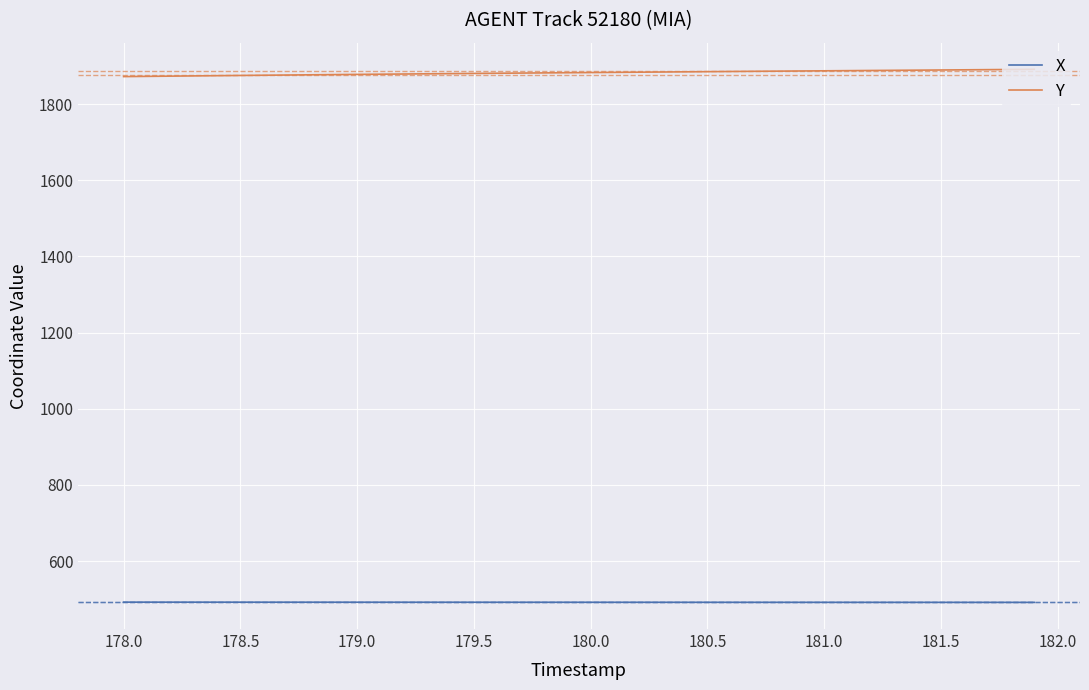

What is the greatest value displayed?

1891.1